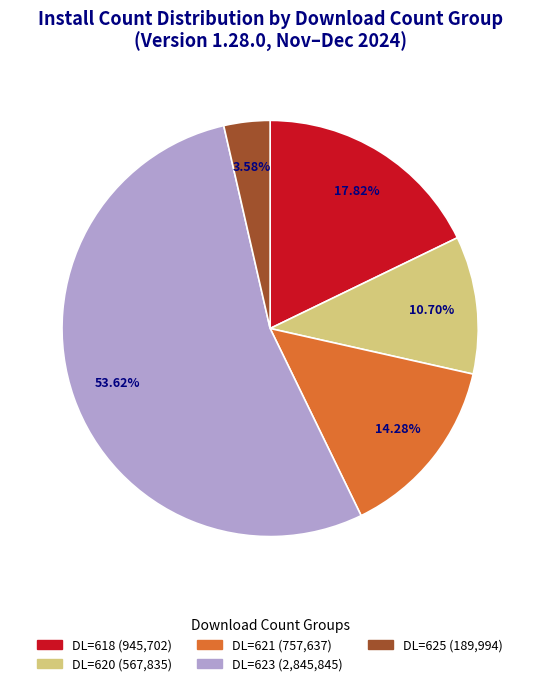

To the nearest percent, what is the average slice percentage?

20%